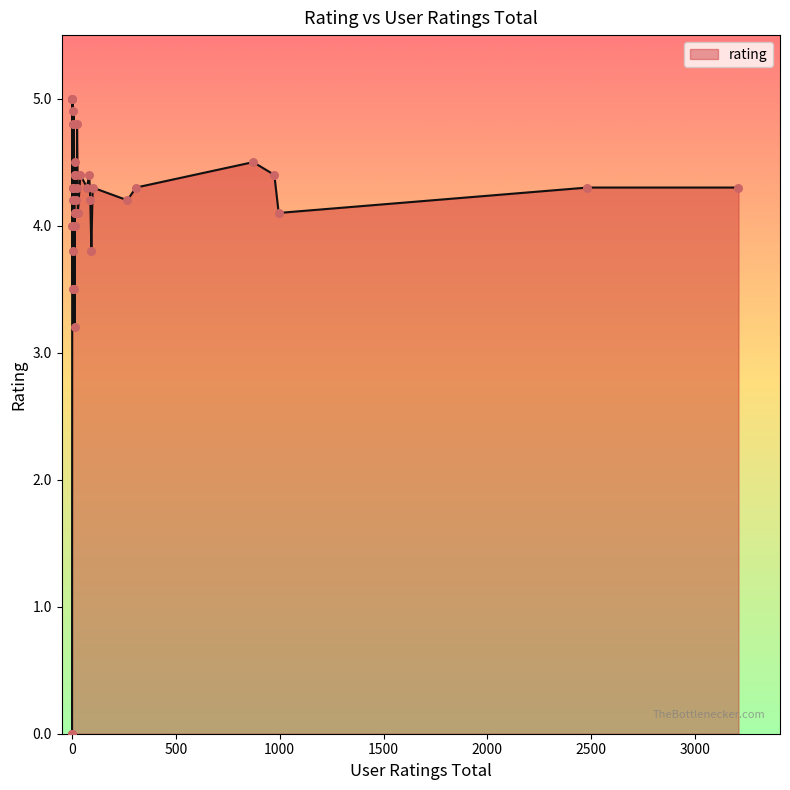

Which has a higher value, 15 or 1?

1